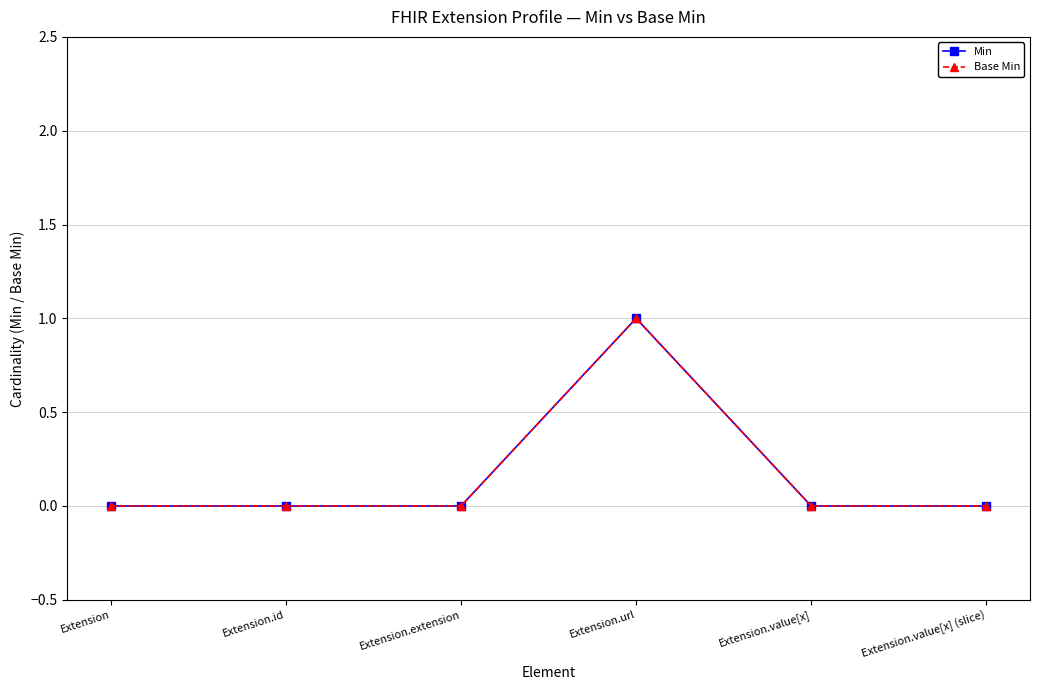

Is this an area chart (filled region under the line)?

No